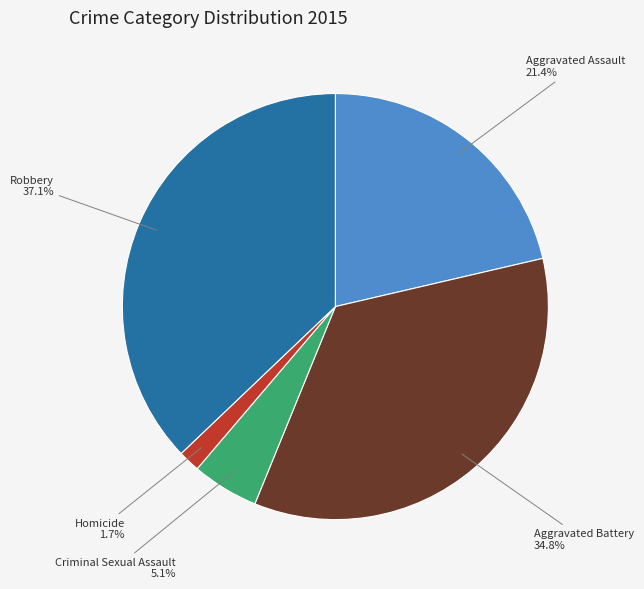

Is there a majority slice in this chart?

No